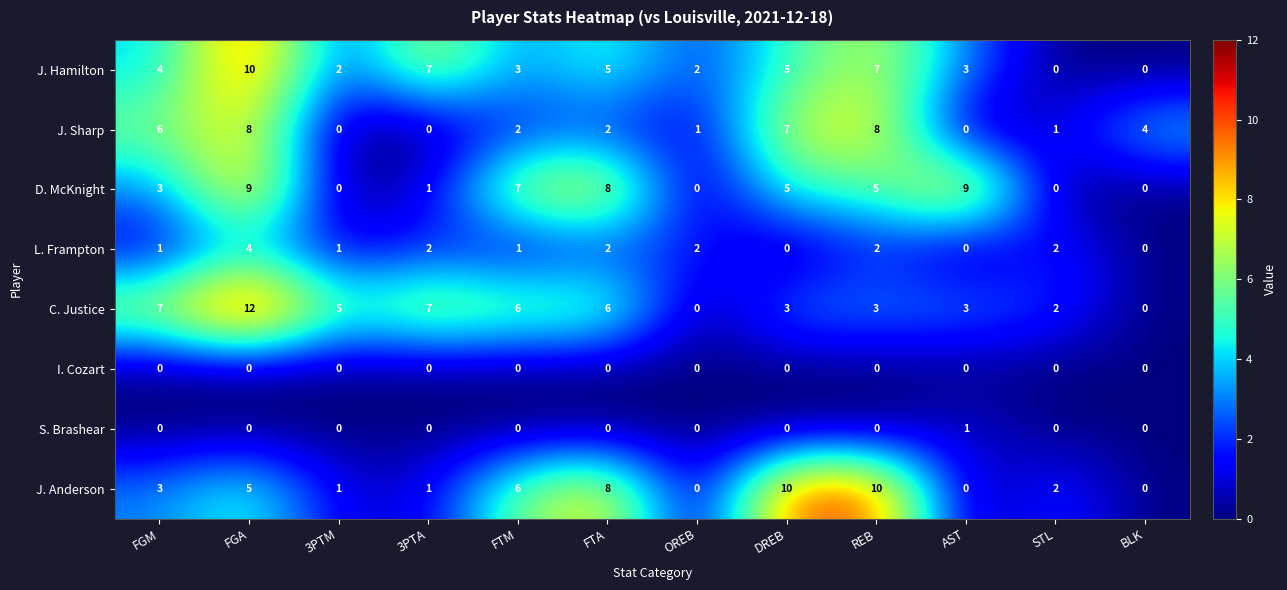

What is the difference between the D. McKnight values at 3PTM and AST?

9